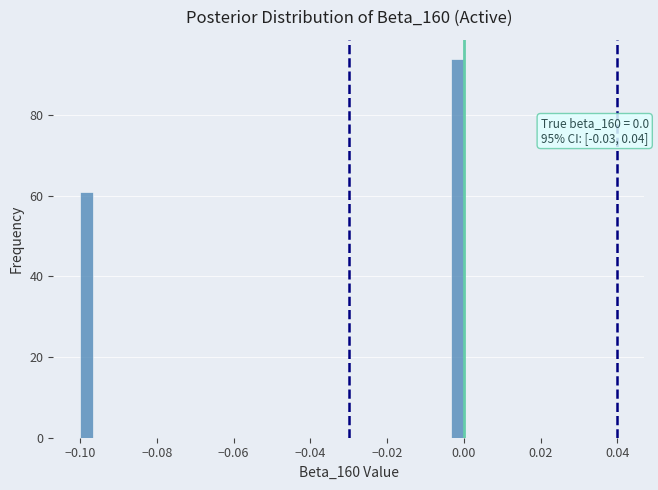

Around what value on the x-axis is the tallest bar? Give the approximate position of its centre, as read against the axis.

-0.002